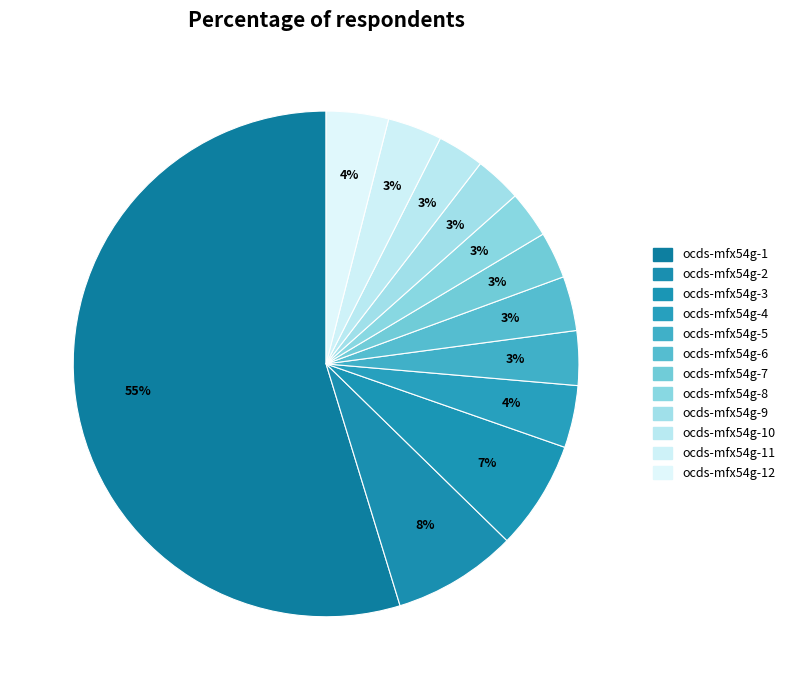

How many segments does this pie chart have?

12